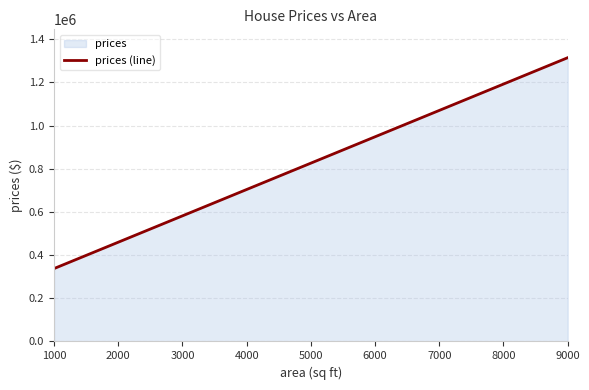

What is the smallest value displayed?

337637.0